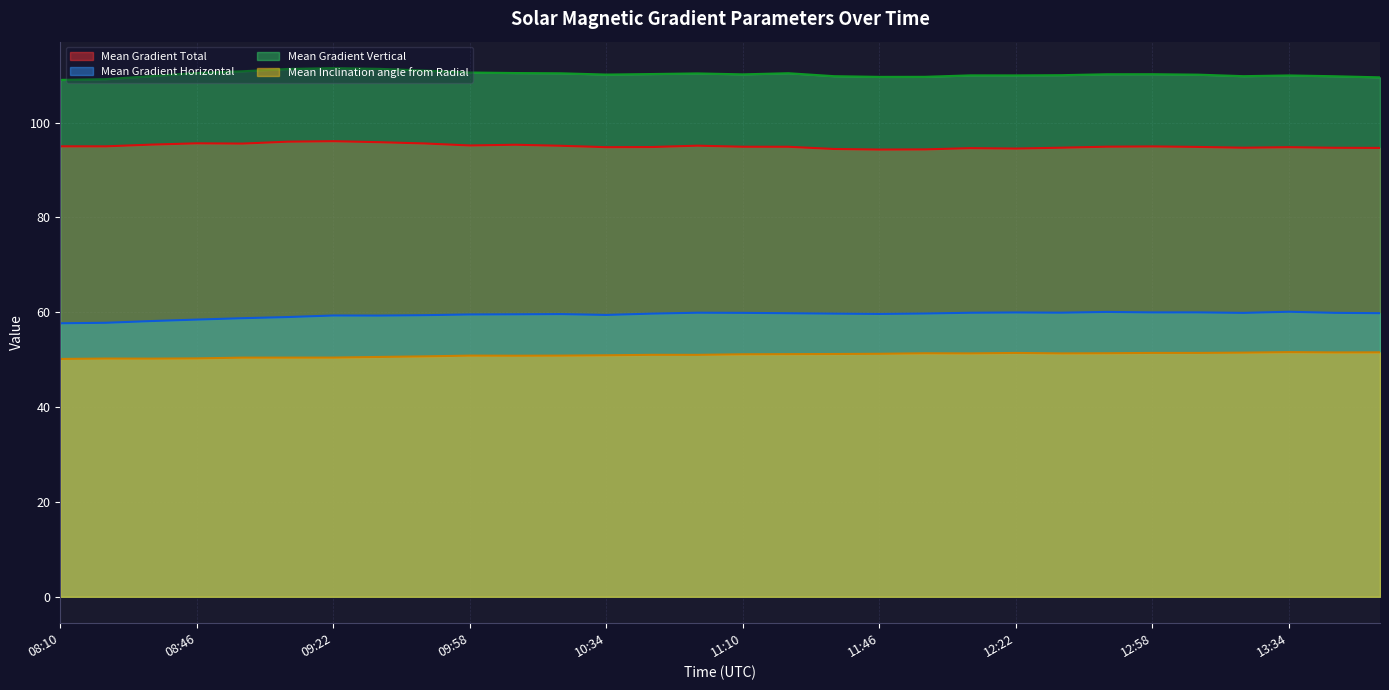

True or false: Mean Gradient Vertical and Mean Gradient Total intersect in this chart.

False